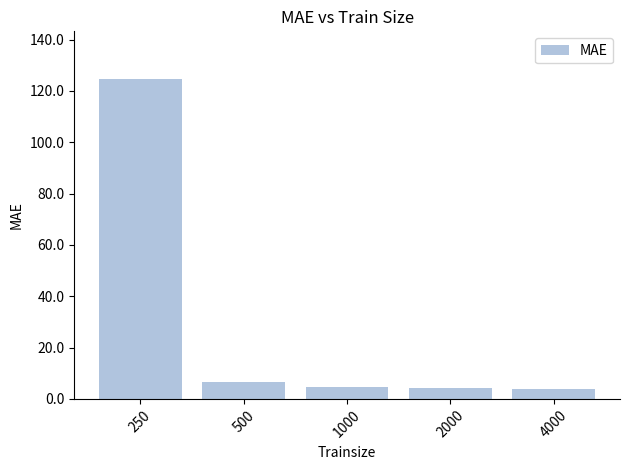

What is the greatest value displayed?

124.5